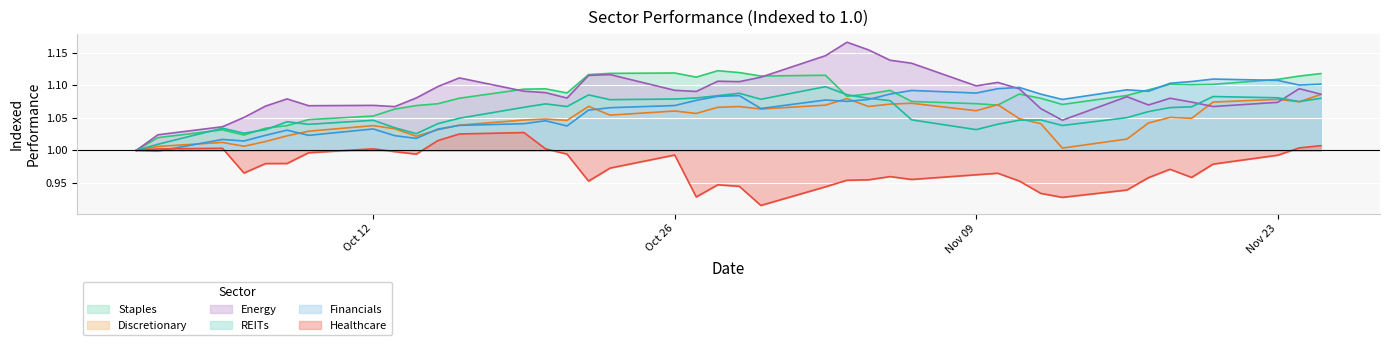

How many lines are shown in the chart?

6